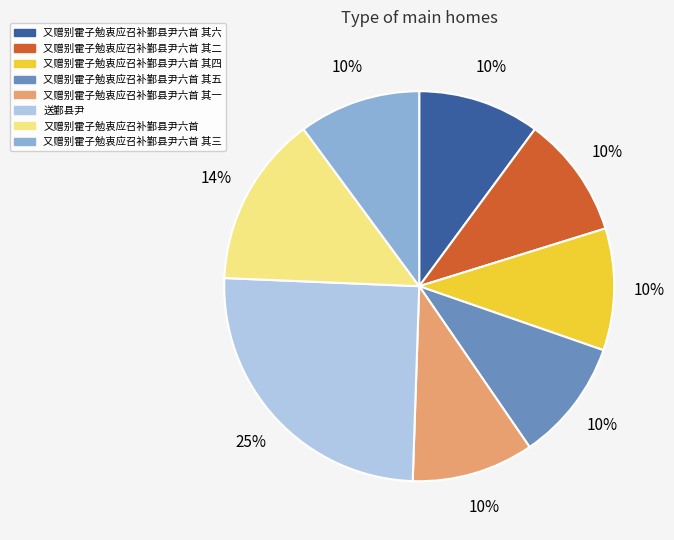

To the nearest percent, what is the average slice percentage?

12%